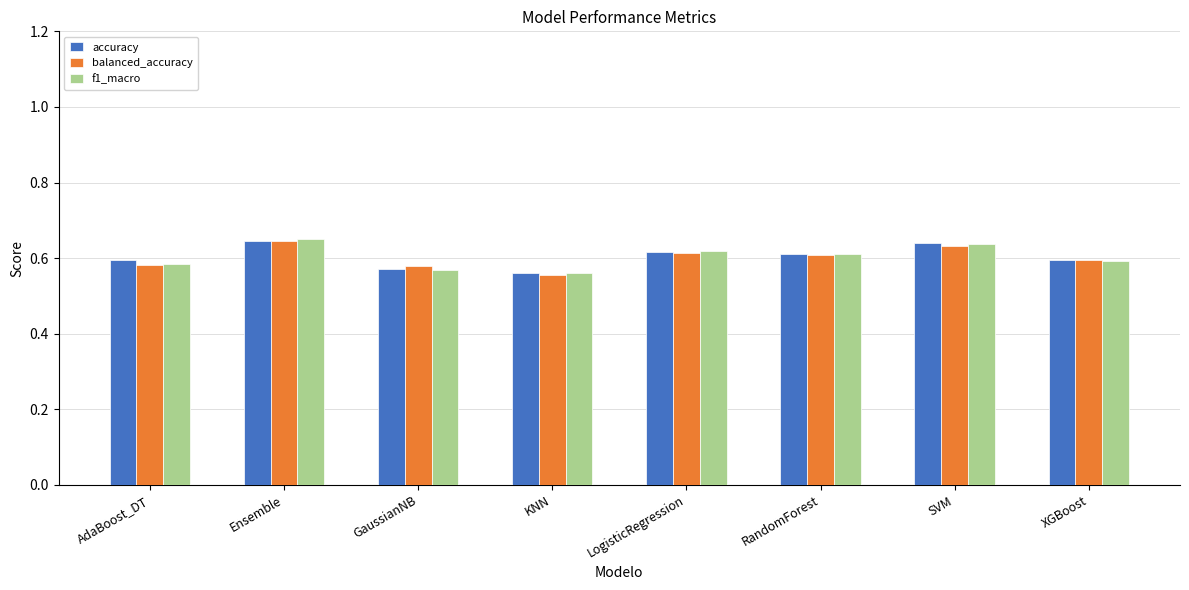

What are all the series names shown in the legend?

accuracy, balanced_accuracy, f1_macro